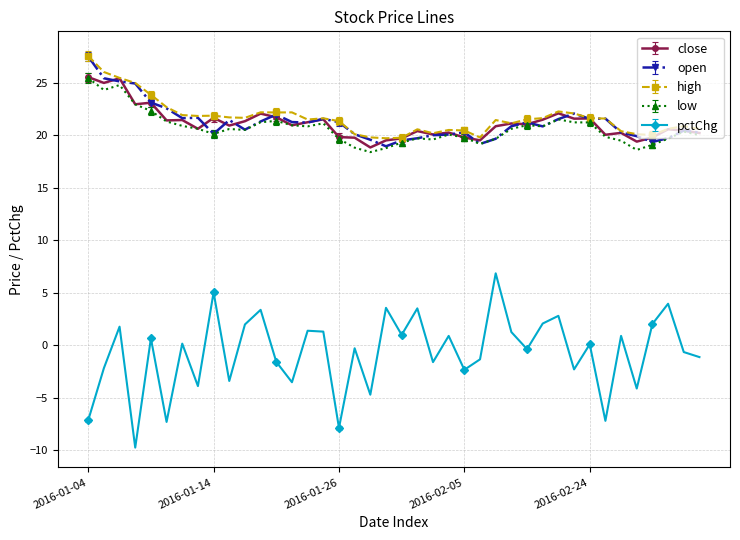

What are all the series names shown in the legend?

close, open, high, low, pctChg